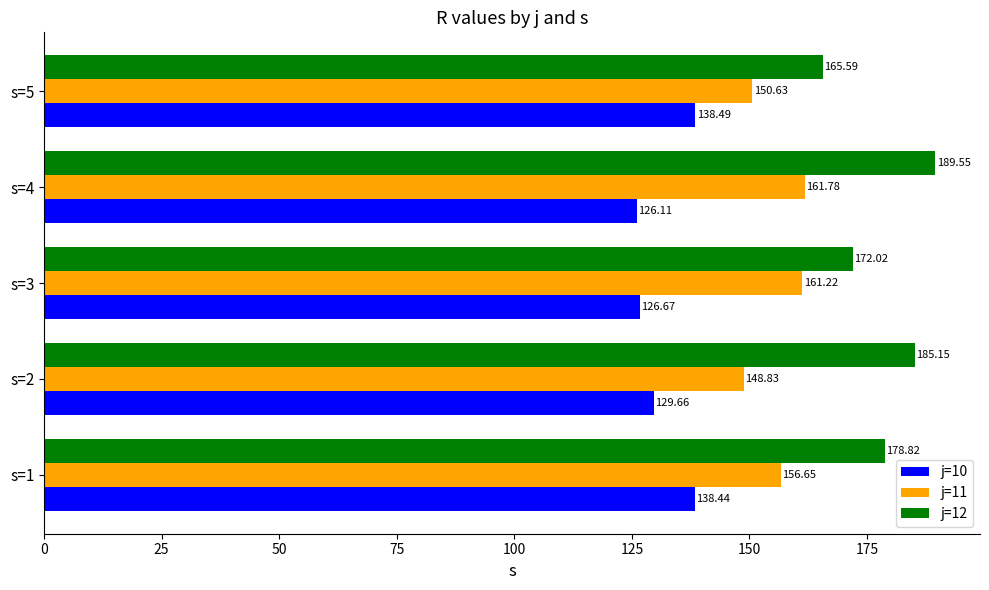

What is the average value of the j=11 series?

155.8